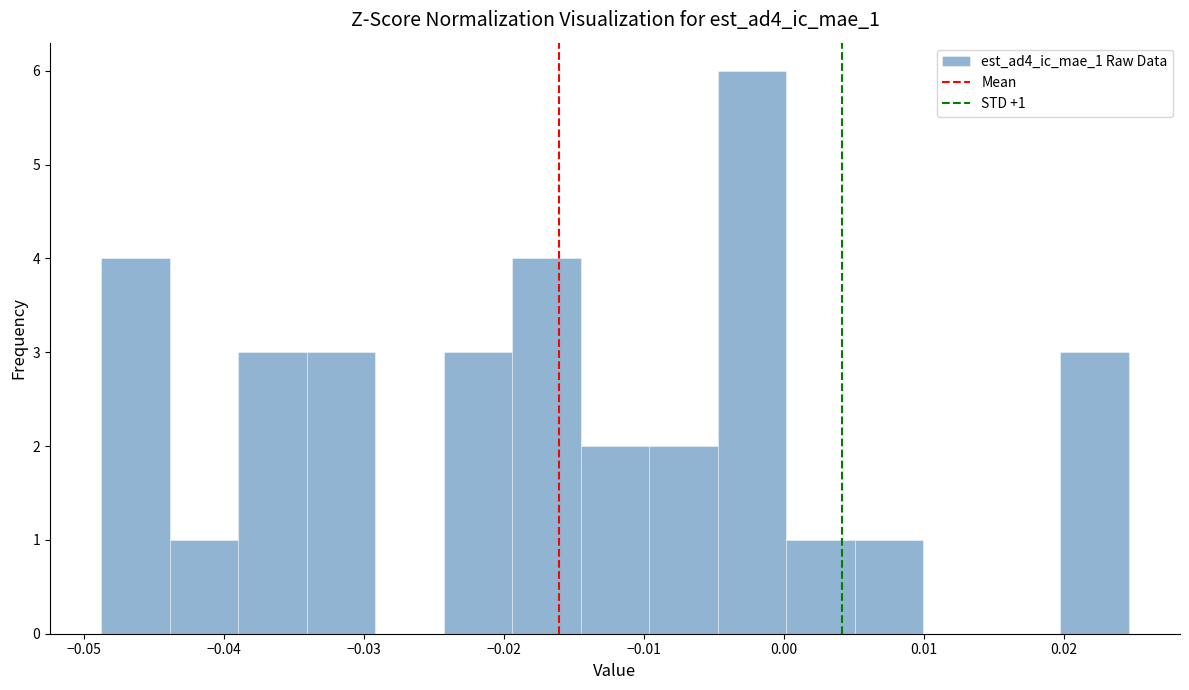

Over which range of the x-axis is the bar tallest?

-0.005 to 0.000